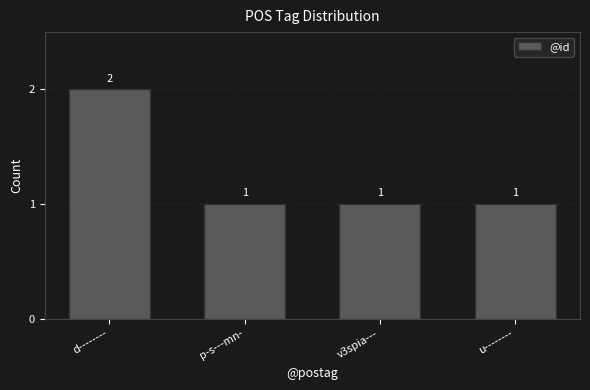

Reading left to right, list all the values displayed in this chart.

d--------=2	p-s---mn-=1	v3spia---=1	u--------=1